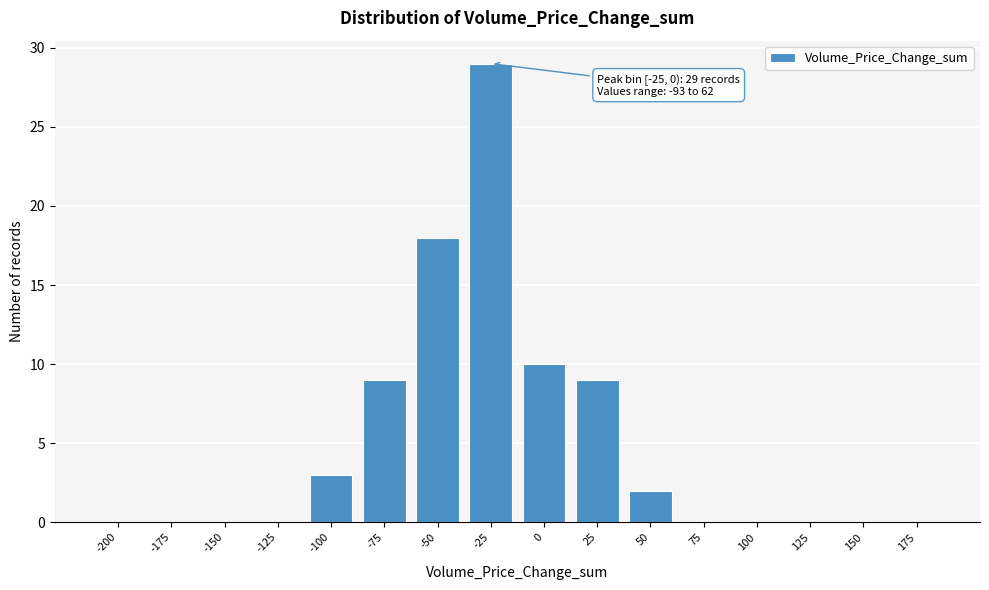

Reading left to right, what are all the values shown in this chart?

-200=0	-175=0	-150=0	-125=0	-100=3	-75=9	-50=18	-25=29	0=10	25=9	50=2	75=0	100=0	125=0	150=0	175=0